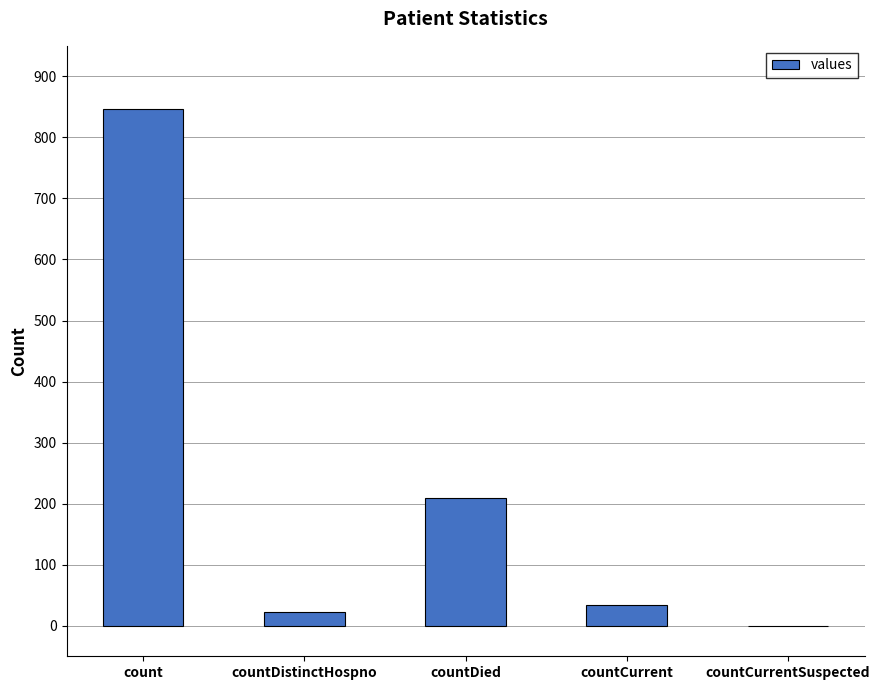

Reading left to right, transcribe all the data shown in this chart.

847	23	210	34	0